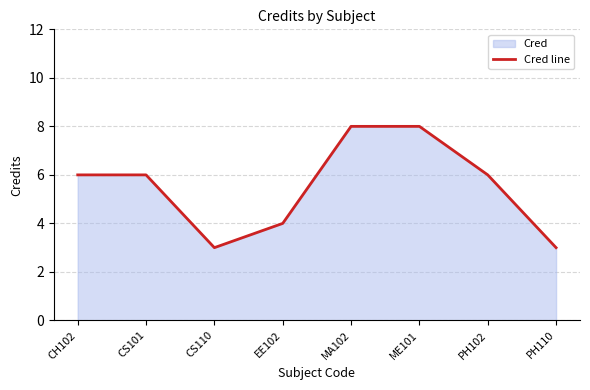

What is the difference between the second highest and minimum values?

5